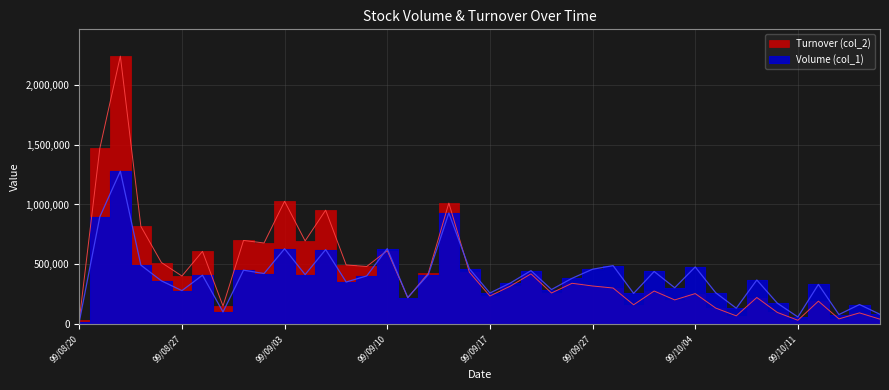

What is the label of the 9th point from the left?

99/09/01